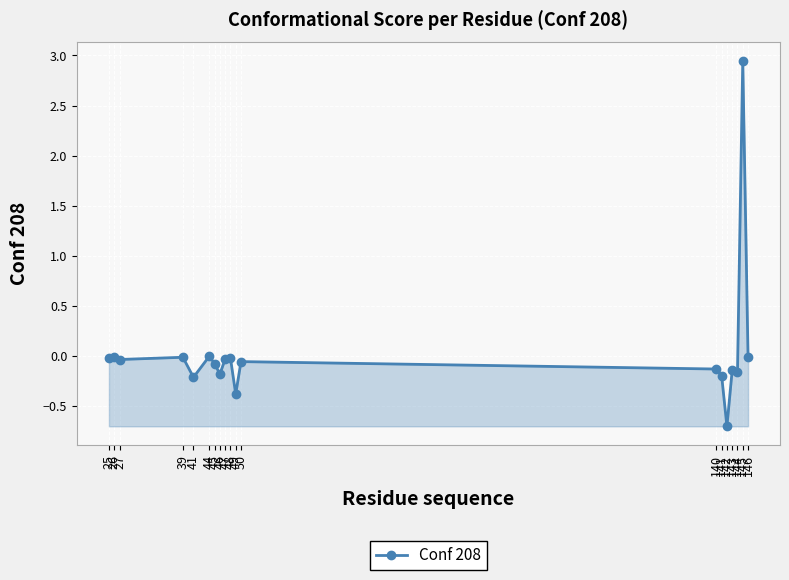

What is the value of the 17th point from the left?

-0.2